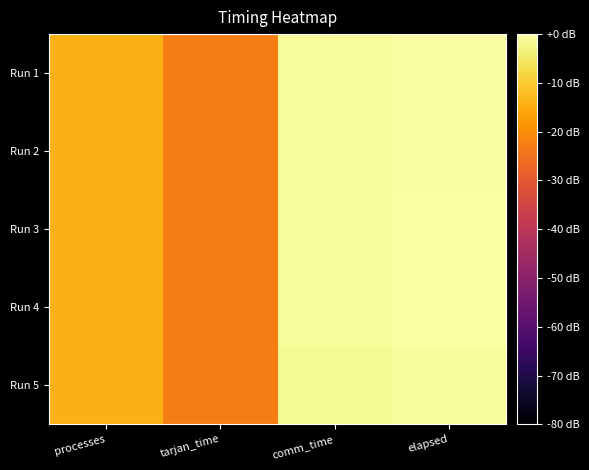

List the series in order of their overall mean, lowest first.

Run 5, Run 2, Run 1, Run 4, Run 3